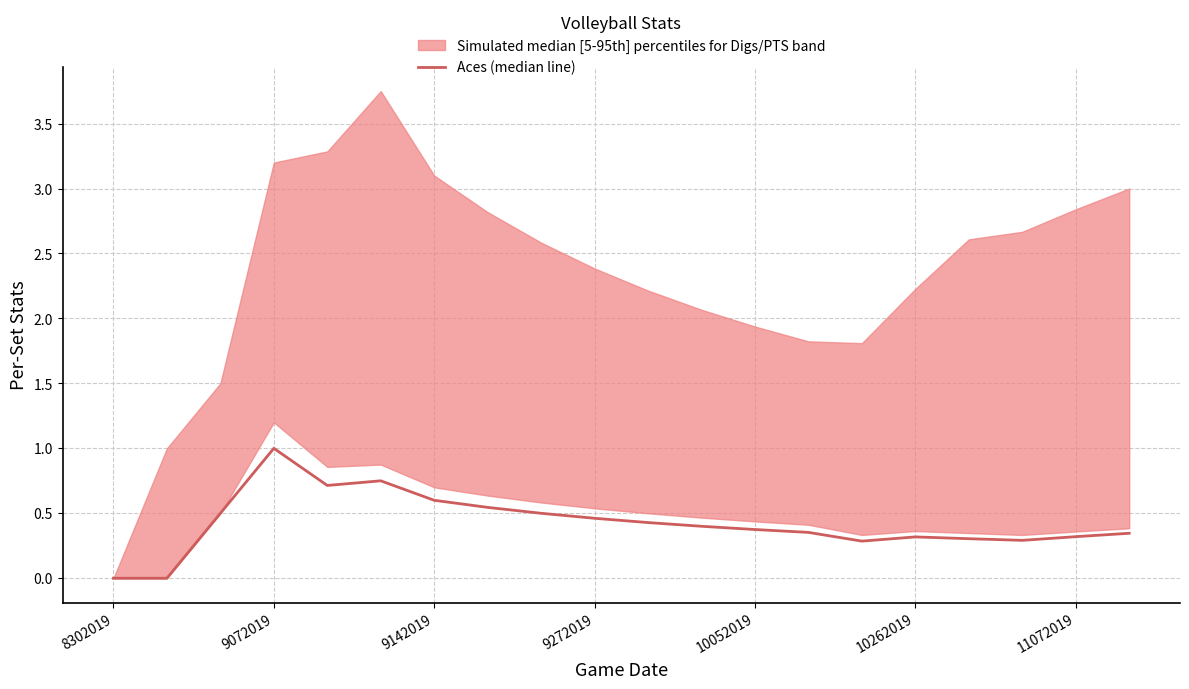

Reading right to left, list all the values displayed in this chart.

0.3	0.3	0.3	0.3	0.3	0.3	0.4	0.4	0.4	0.4	0.5	0.5	0.5	0.6	0.8	0.7	1.0	0.5	0.0	0.0